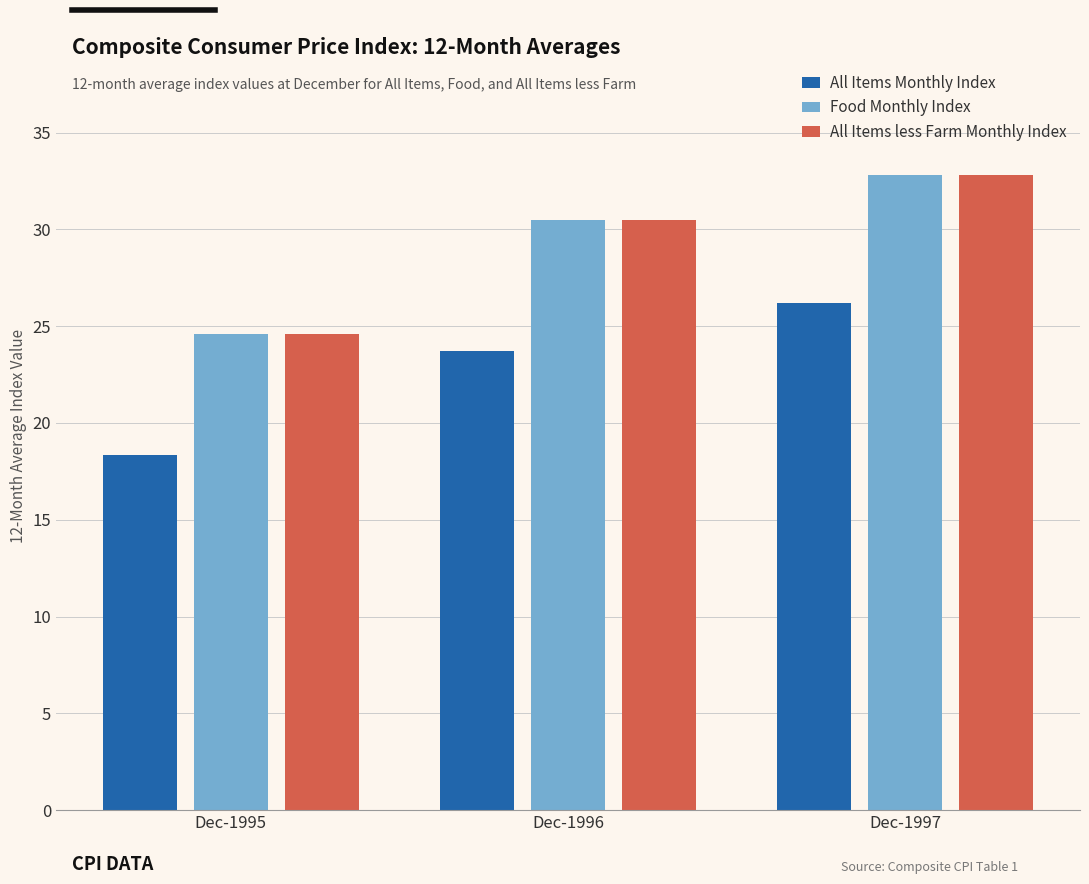

What is the sum of the All Items Monthly Index values at Dec-1997 and Dec-1996?

49.9